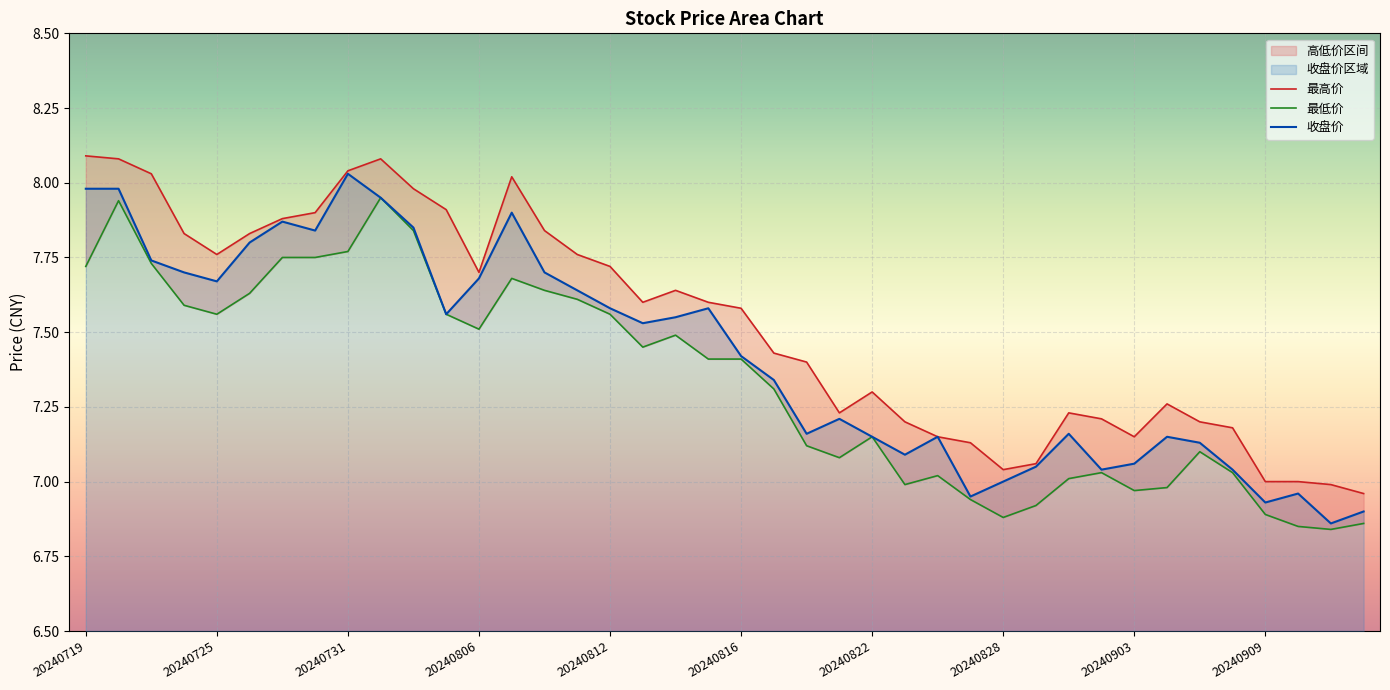

Rank the series by their average value, from lowest to highest.

最低价, 收盘价, 最高价